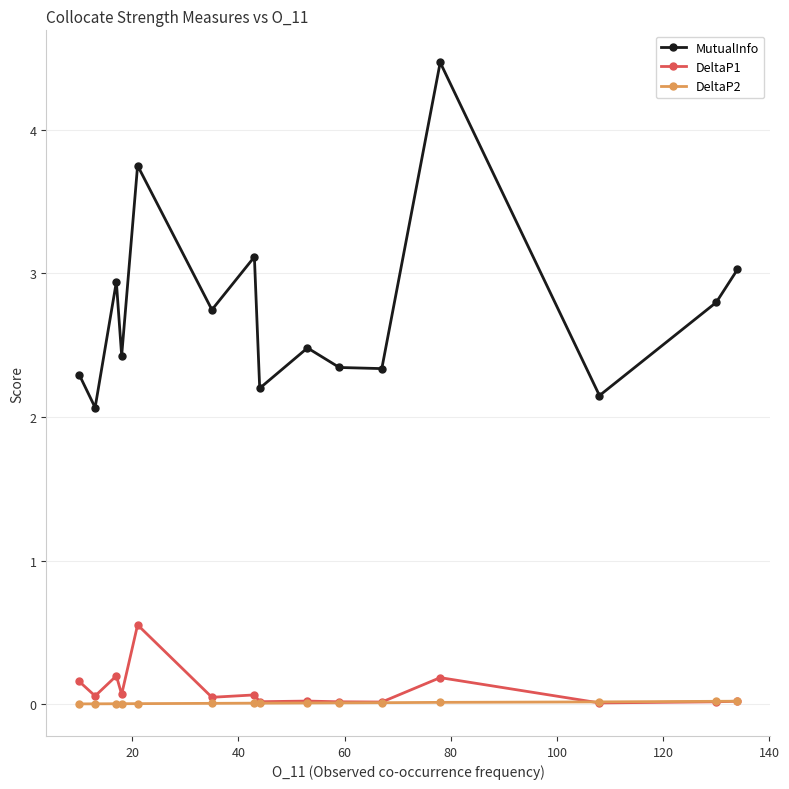

What is the highest value of the MutualInfo series?

4.5